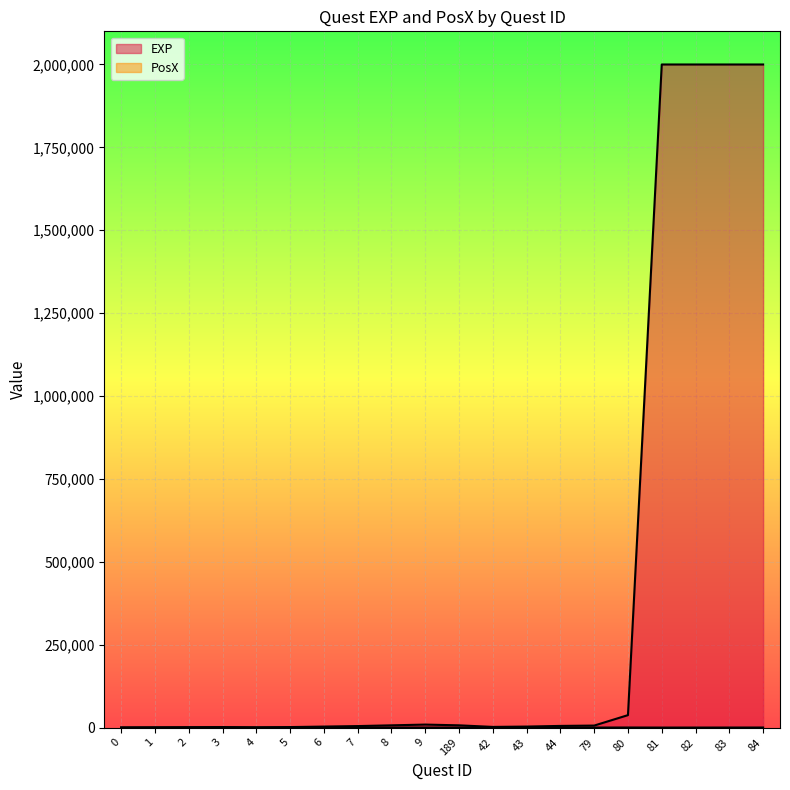

True or false: EXP and PosX intersect in this chart.

False